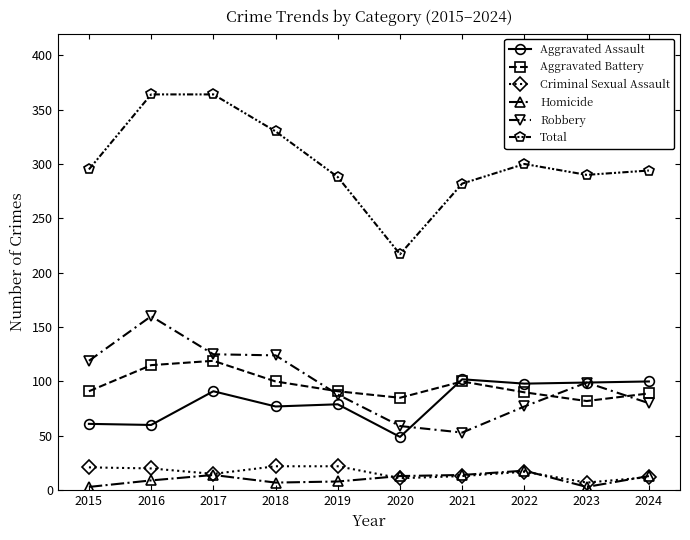

True or false: Aggravated Battery and Homicide cross at least once.

False